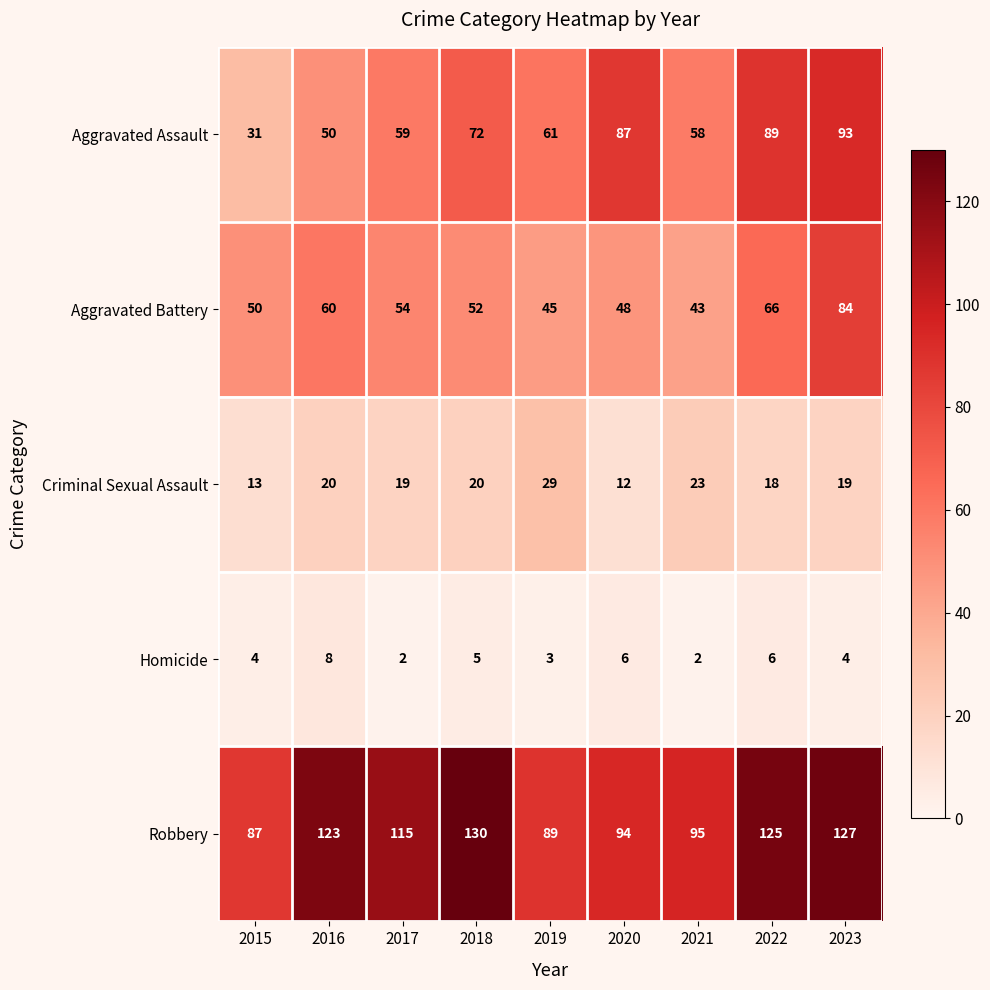

At which category is the sum across all series the highest?

2023